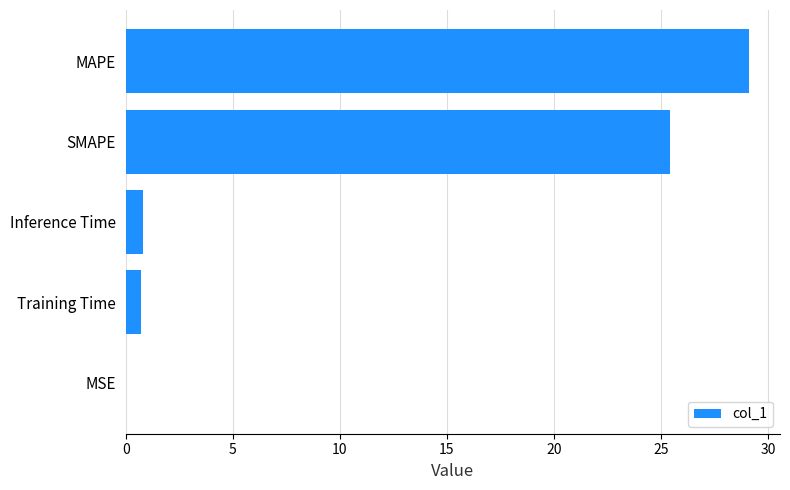

True or false: the data shows 25.4 at SMAPE.

True